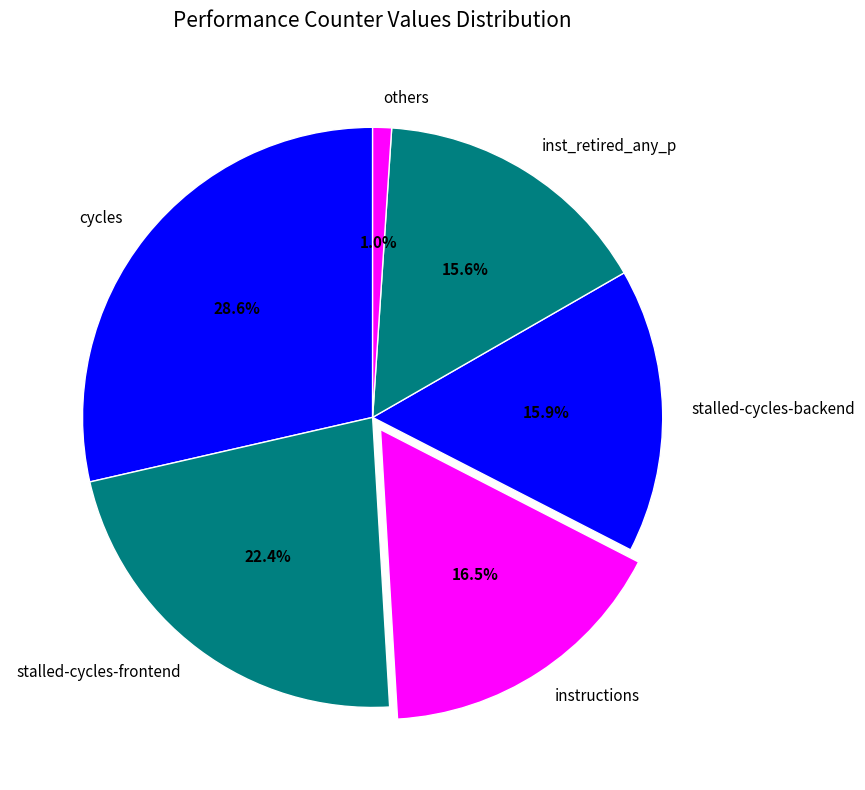

Does any single category account for the majority?

No